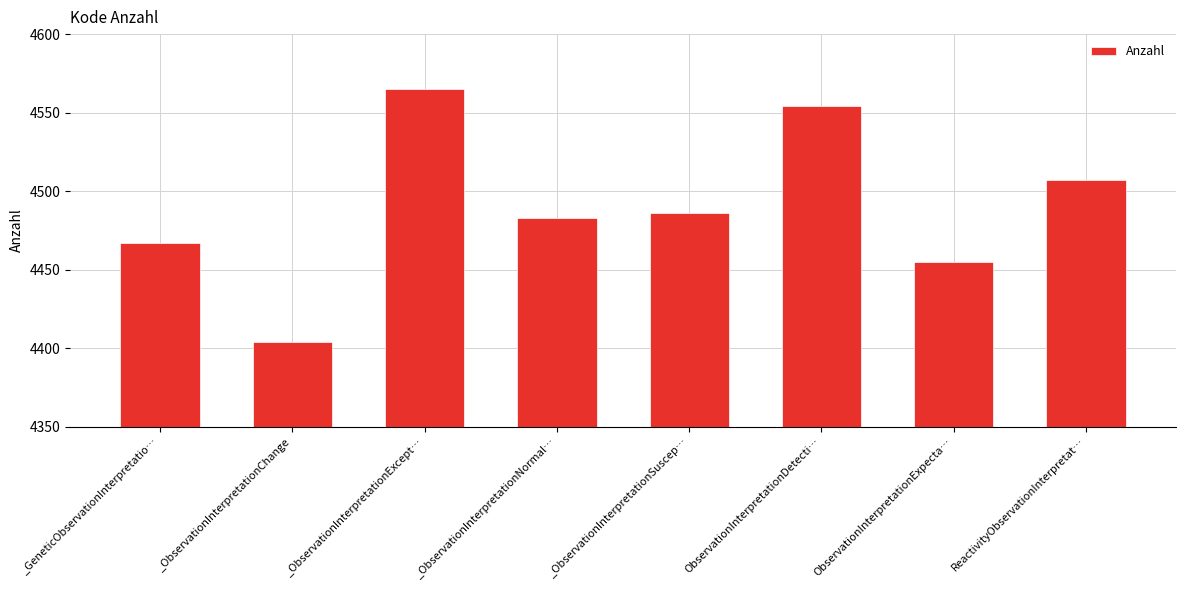

At which label is the value closest to 4484?

_ObservationInterpretationNormal…